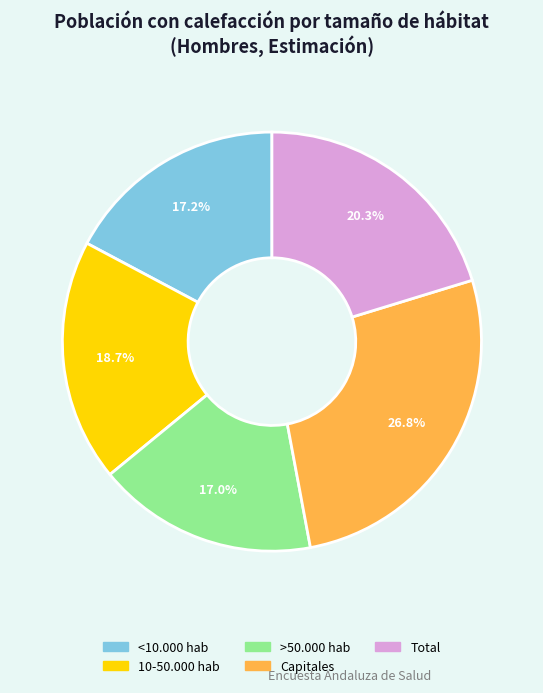

What is the largest slice in the pie chart?

Capitales